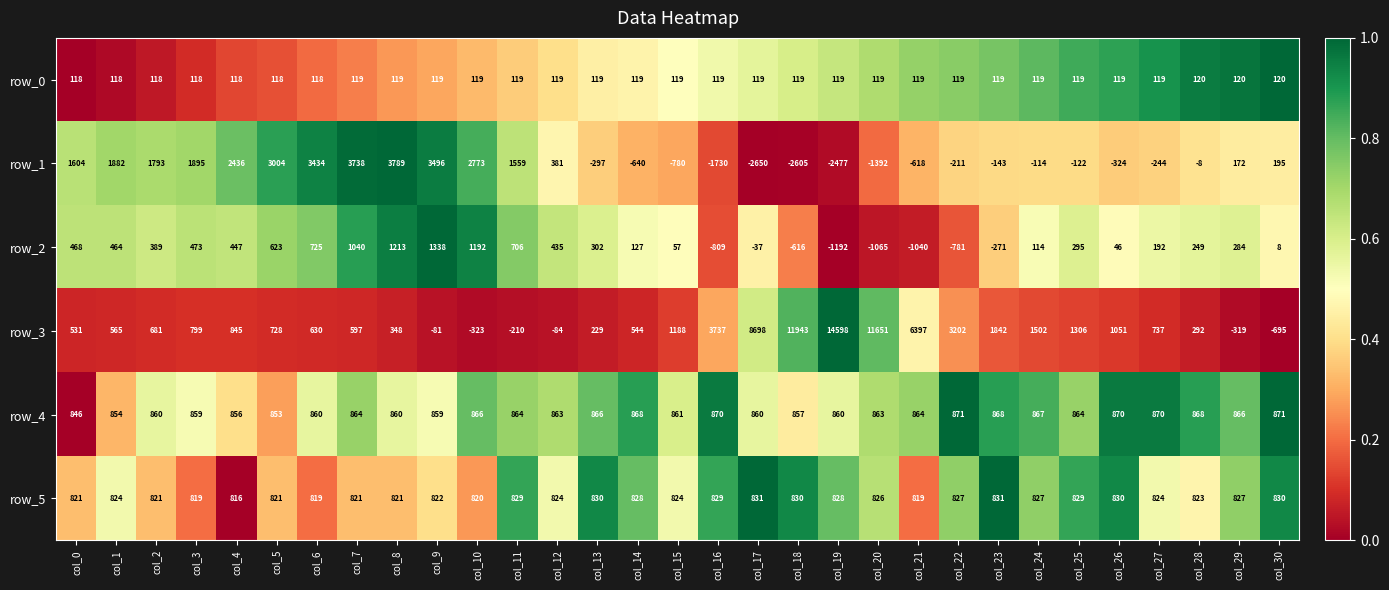

How many series are shown in this chart?

6